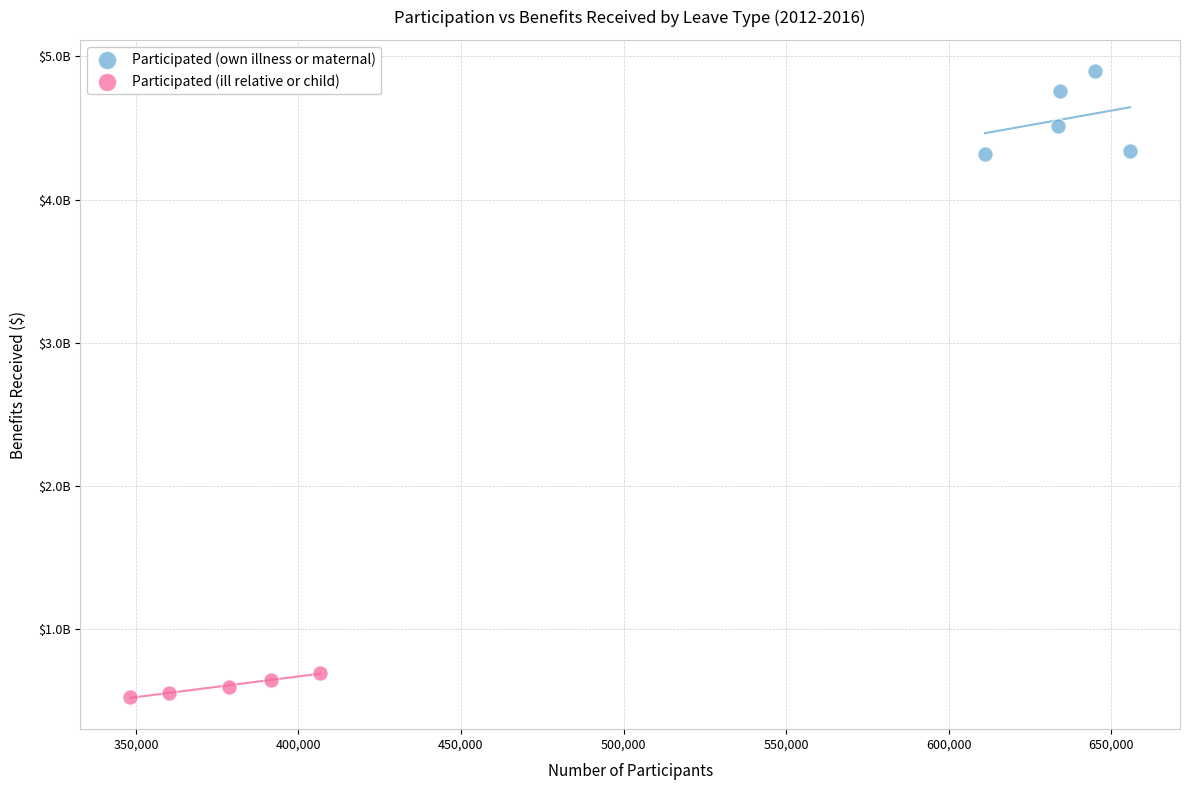

Which series has the largest Y range (max minus min)?

Participated (own illness or maternal)